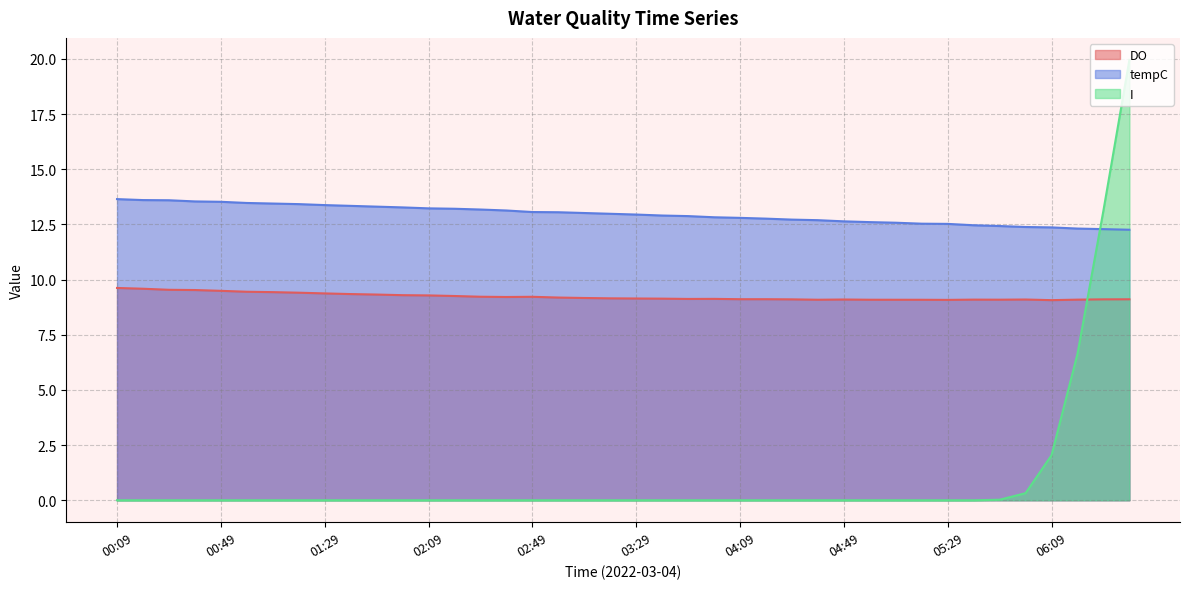

At which label is tempC closest to 12?

06:39